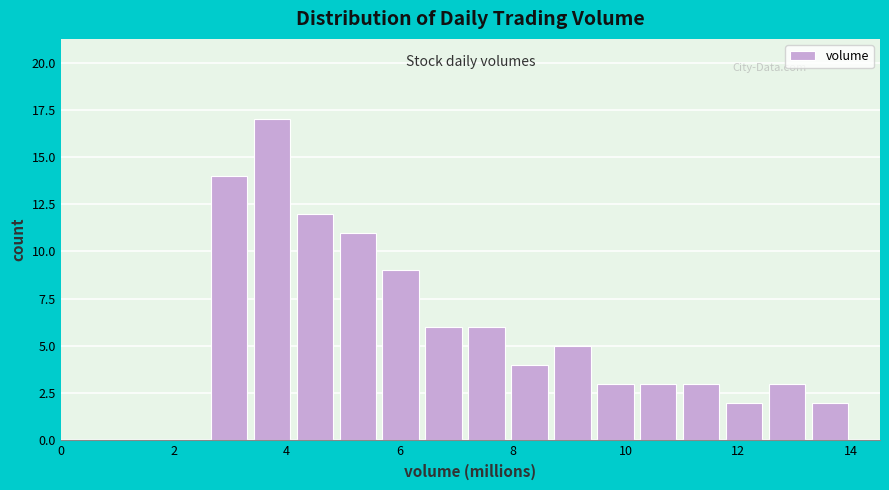

Read against the x-axis, roughly where is the centre of the tallest bar?

3.8